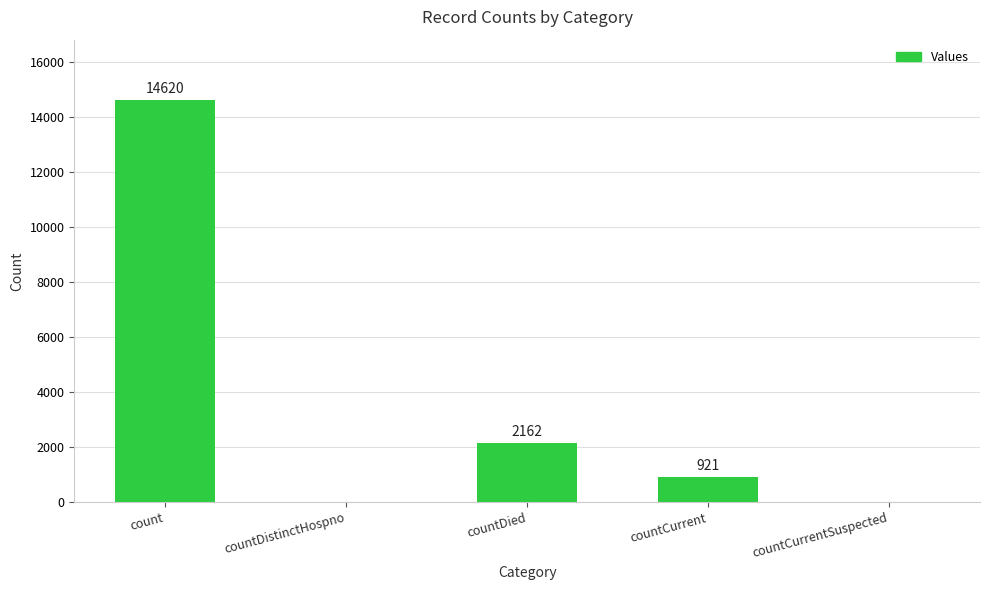

What is the greatest value displayed?

14620